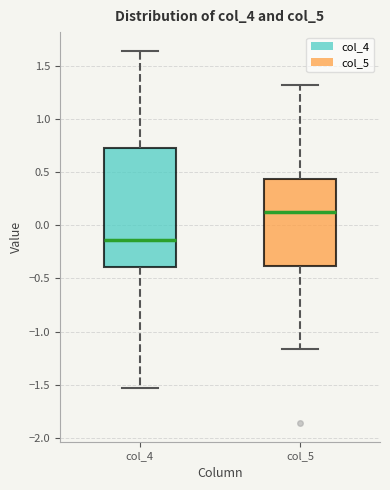

Comparing the boxes themselves (not the whiskers), which one is the tallest?

col_4